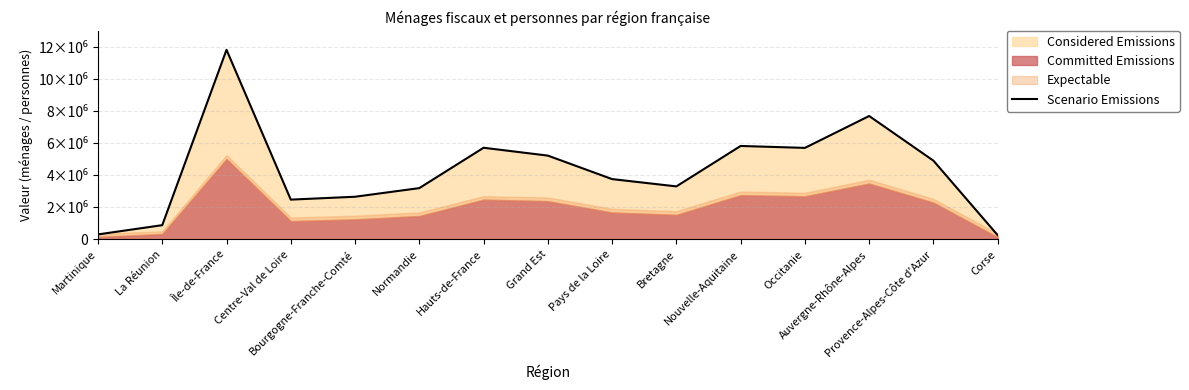

What is the change in value from La Réunion to Bretagne?

+2421422